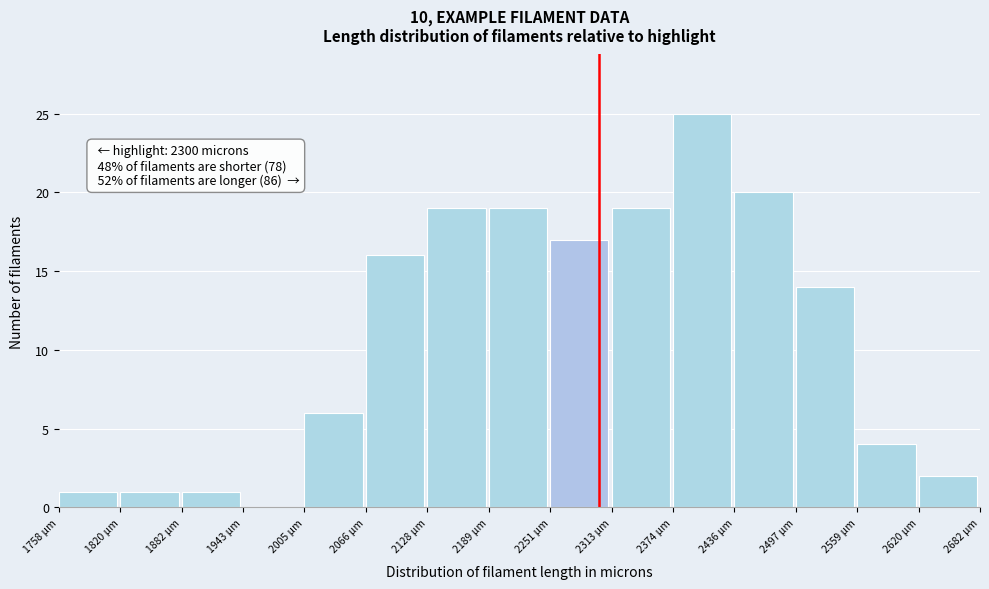

Over which range of the x-axis is the bar tallest?

2370 to 2440